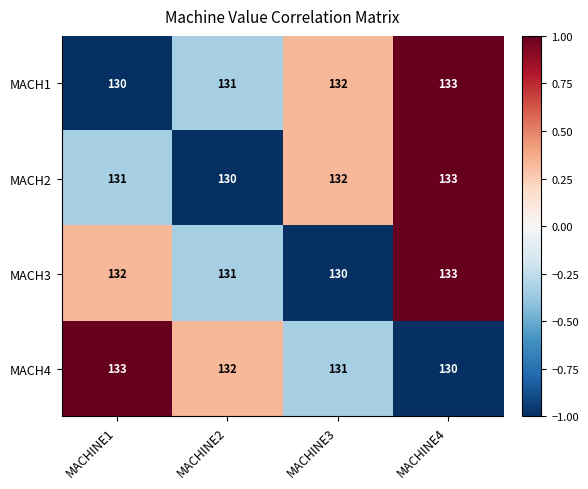

Count the number of data series in this chart.

4